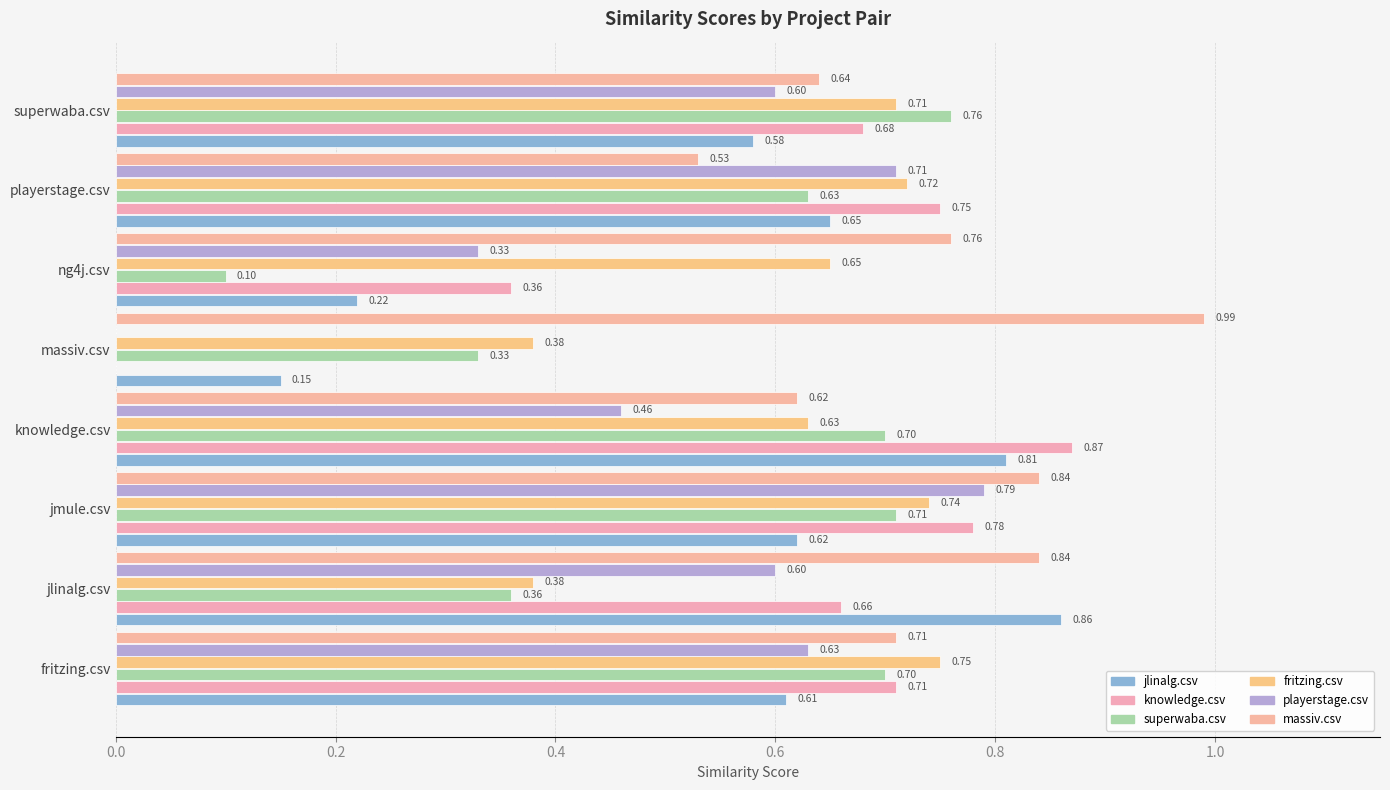

What is the minimum value for superwaba.csv?

0.1